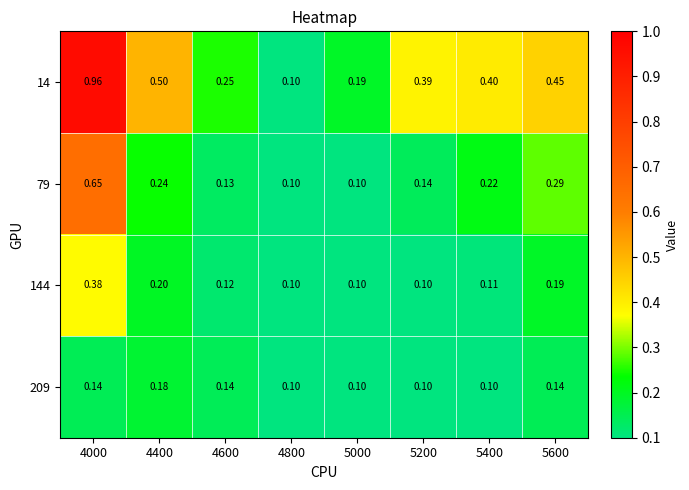

Is the value of 14 at 5000 greater than the value of 79 at 5400?

No